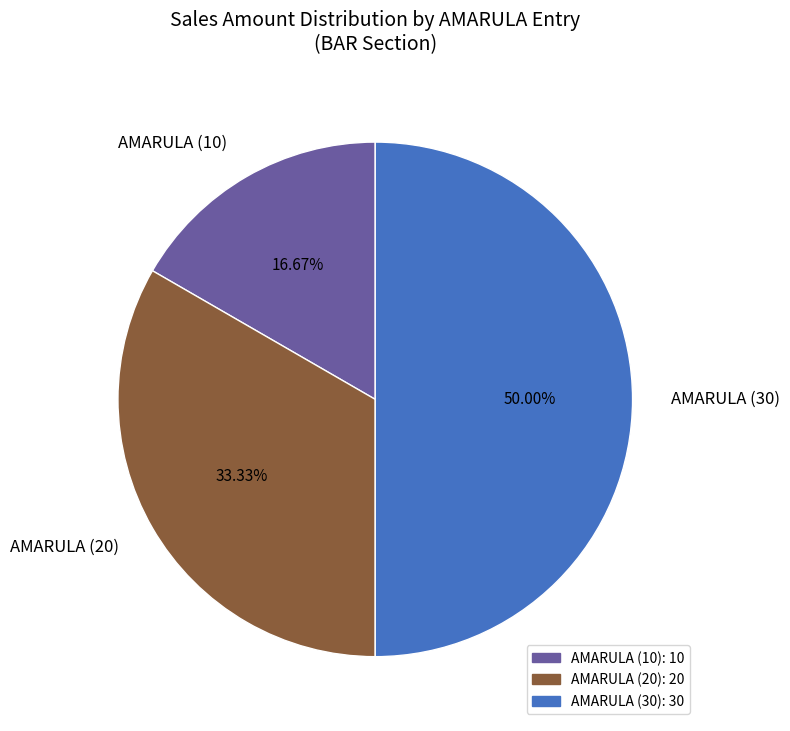

Does AMARULA (10) represent more than half of the total?

No